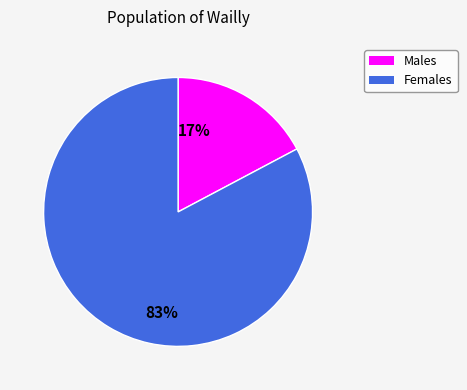

To the nearest percent, what is the difference between the largest and smallest slice percentages?

66%